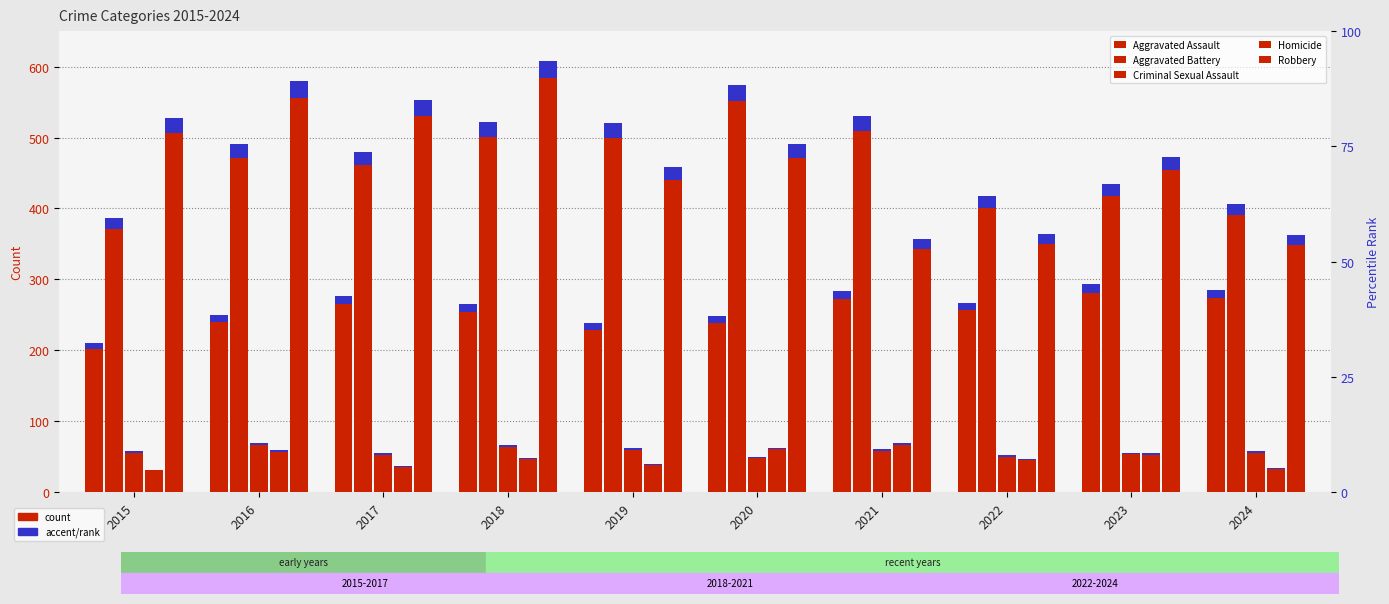

Reading left to right, what are all the values shown in this chart?

Aggravated Assault: 210	250	276	265	238	249	284	267	293	285
Aggravated Battery: 387	491	480	522	520	574	531	417	435	407
Criminal Sexual Assault: 58	69	55	66	62	50	61	52	56	58
Homicide: 32	59	37	49	40	63	69	47	55	34
Robbery: 527	579	553	608	458	491	357	364	473	363